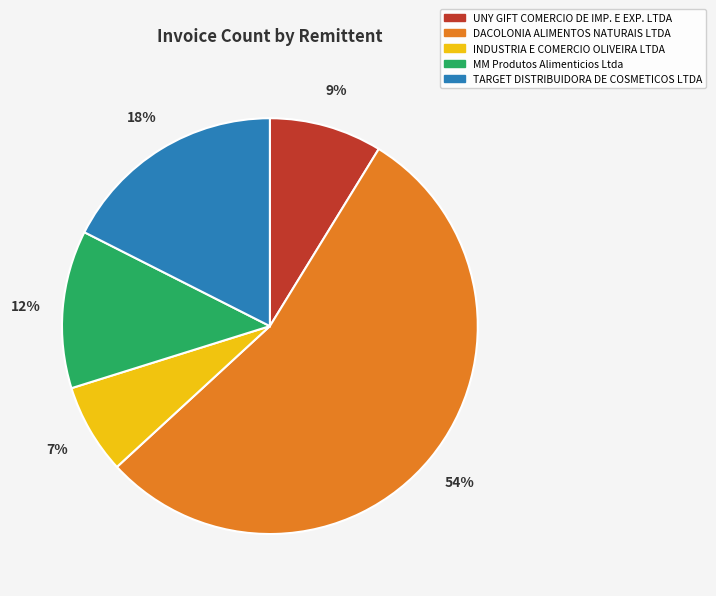

To the nearest percent, what portion does TARGET DISTRIBUIDORA DE COSMETICOS LTDA represent?

18%